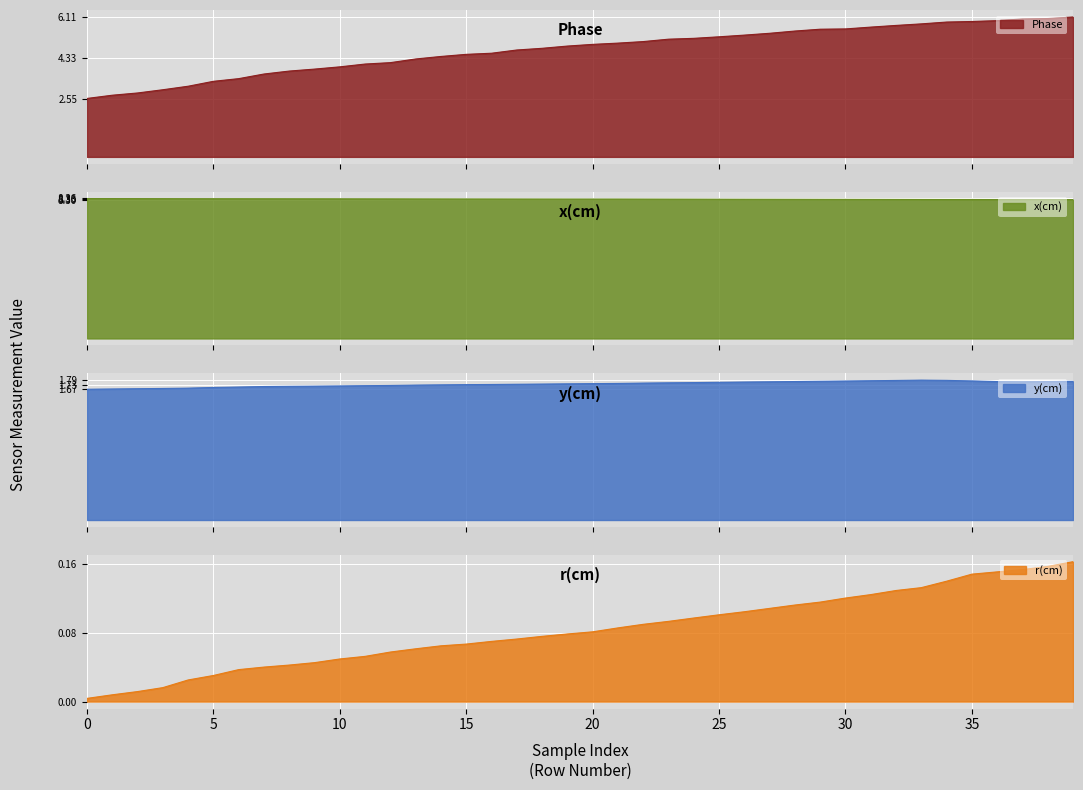

Count the number of data series in this chart.

4